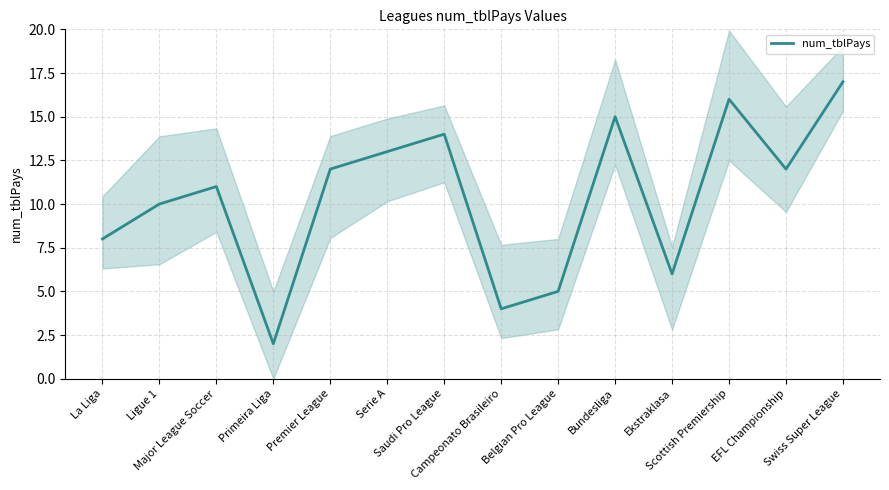

The value at Scottish Premiership is 21. True or false?

False